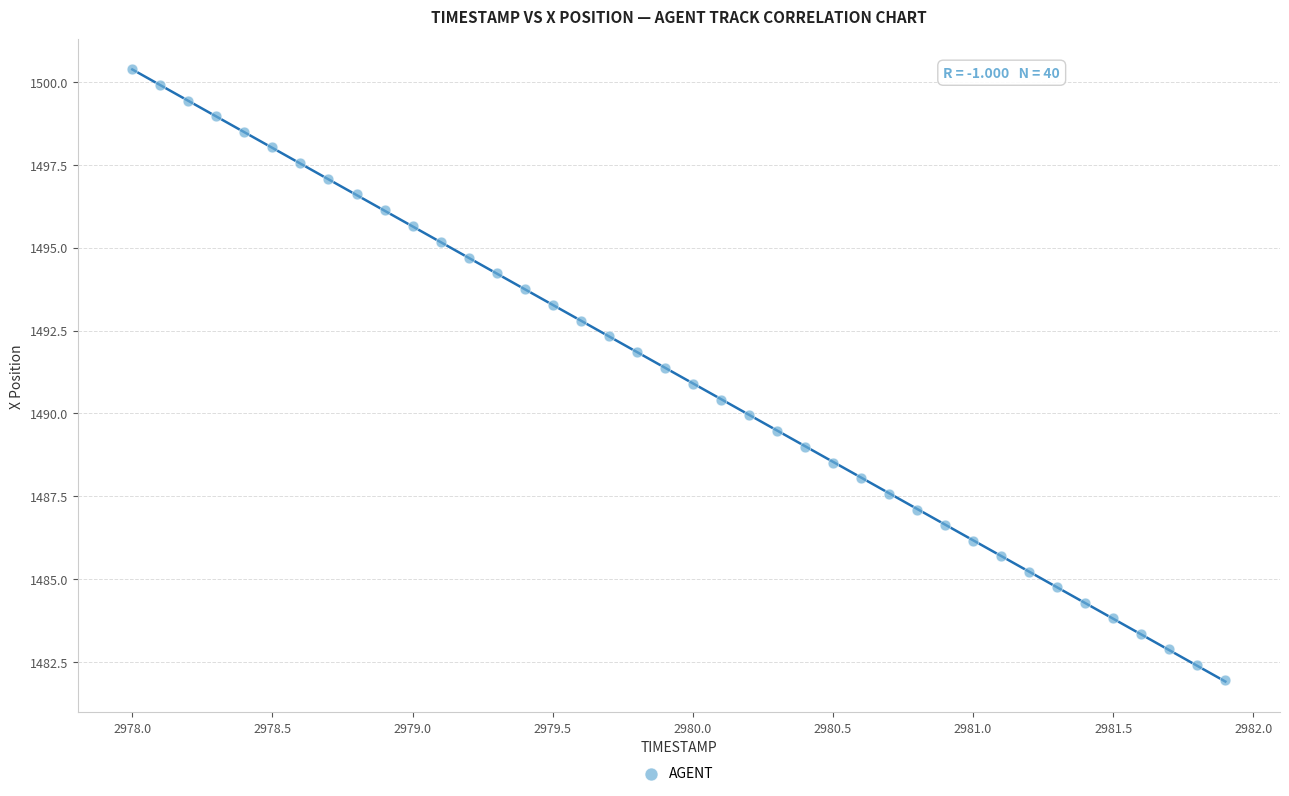

What is the range of X values (max minus min)?

3.9